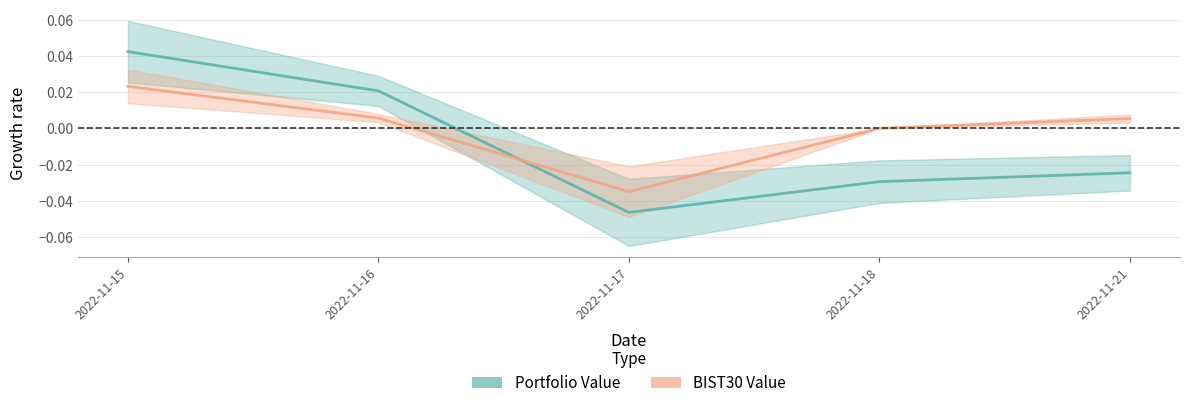

At which category does the chart reach its peak across all series?

2022-11-15